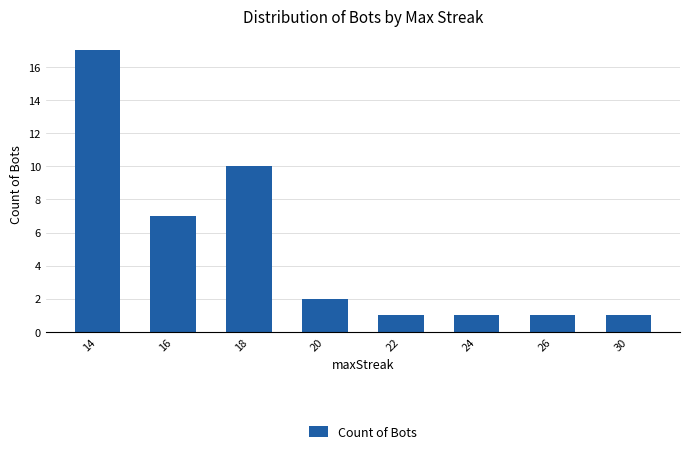

The value at 24 is 2. True or false?

False